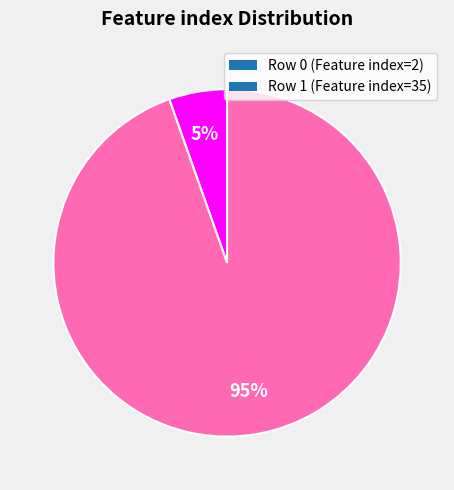

Do Row 1 (Feature index=35) and Row 0 (Feature index=2) together represent more than half of the pie?

Yes